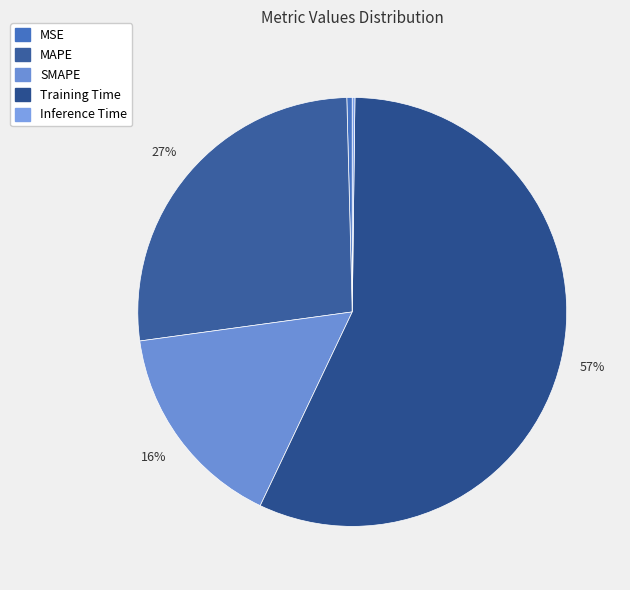

Between MAPE and MSE, which is larger?

MAPE